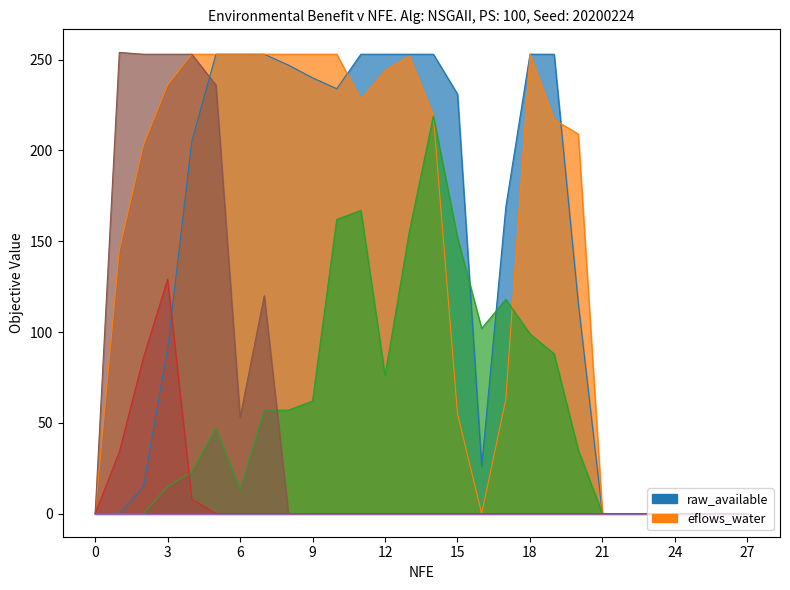

At how many categories does at least one series exceed 121?

19